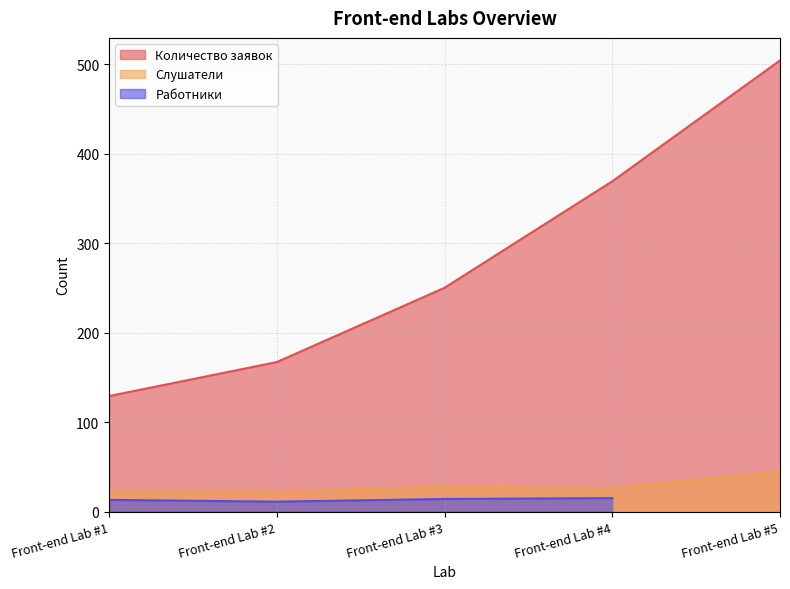

List the labels in order of Слушатели value, largest first.

Front-end Lab #5, Front-end Lab #3, Front-end Lab #4, Front-end Lab #1, Front-end Lab #2